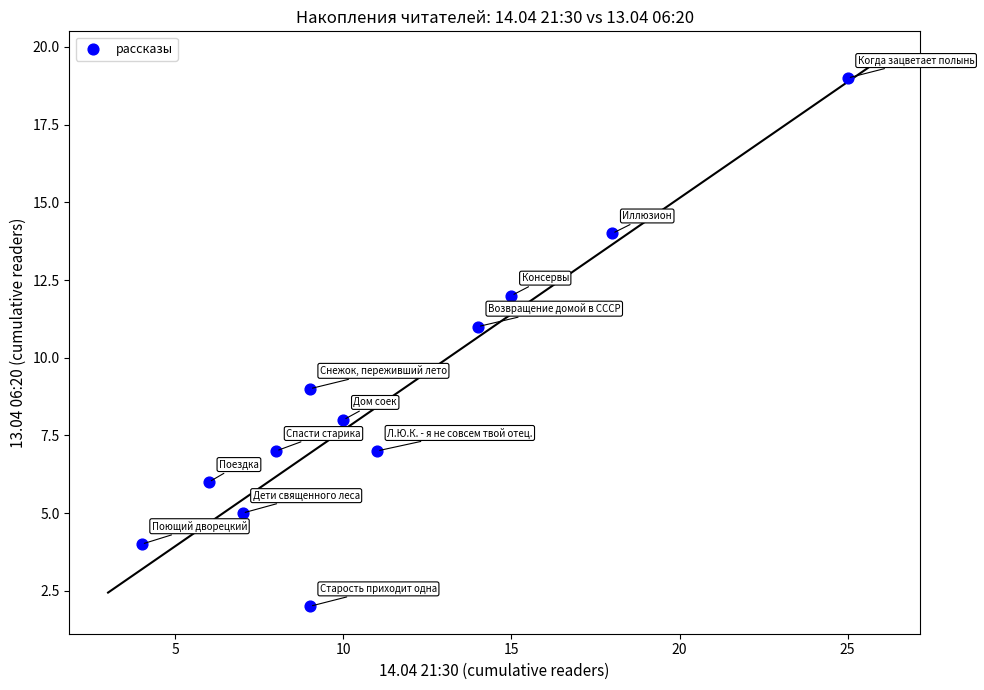

What is the range of X values (max minus min)?

21